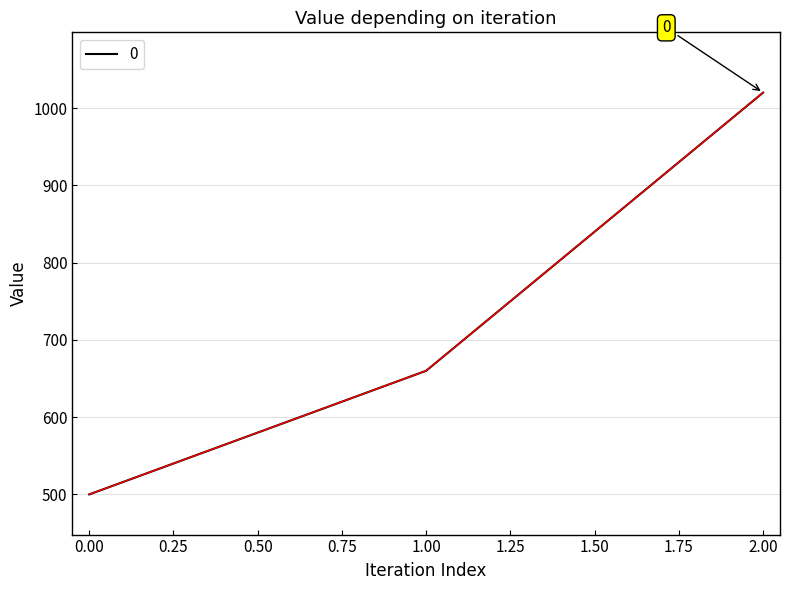

What is the difference between the maximum and second lowest values?

360